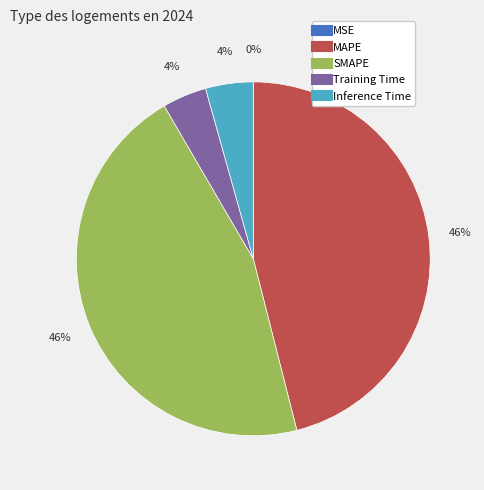

Is it true that SMAPE is 59% of the pie?

False